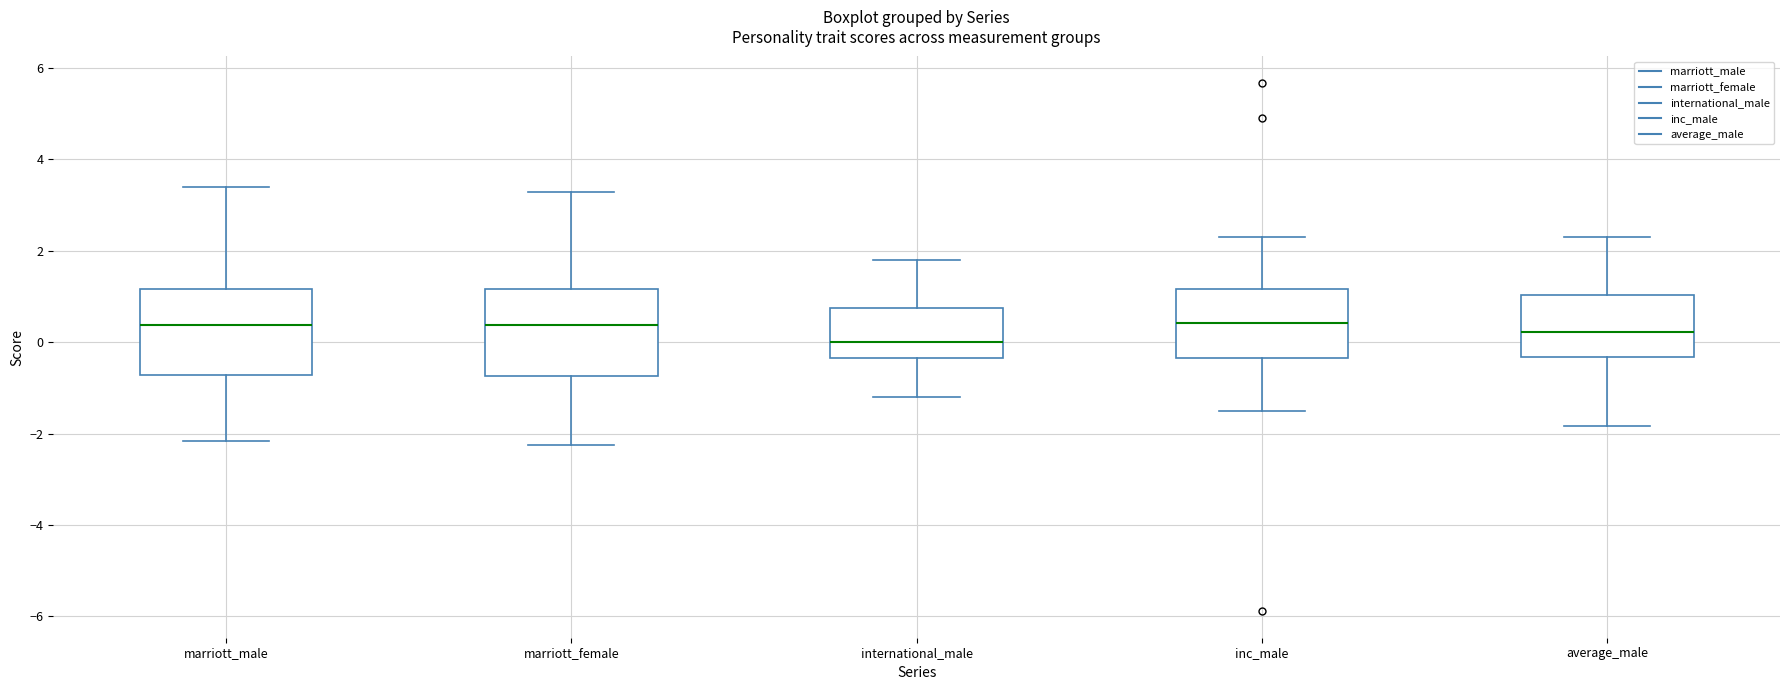

Reading left to right, transcribe this box plot: for each box, give where its median line is, the range the box spans, and where its two whiskers end, as read against the y-axis. The values are not printed on the chart, so give them approximately, as read against the axis.

marriott_male: median 0.4, box -0.8 to 1.2, whiskers -2.2 to 3.4
marriott_female: median 0.4, box -0.8 to 1.2, whiskers -2.2 to 3.2
international_male: median 0.0, box -0.4 to 0.8, whiskers -1.2 to 1.8
inc_male: median 0.4, box -0.4 to 1.2, whiskers -1.6 to 2.4
average_male: median 0.2, box -0.4 to 1.0, whiskers -1.8 to 2.4